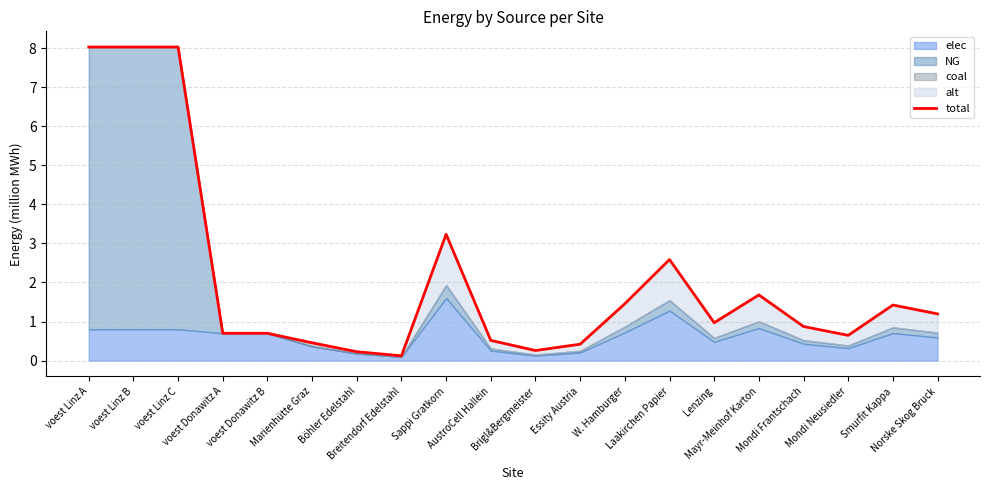

How many categories are shown in the chart?

20